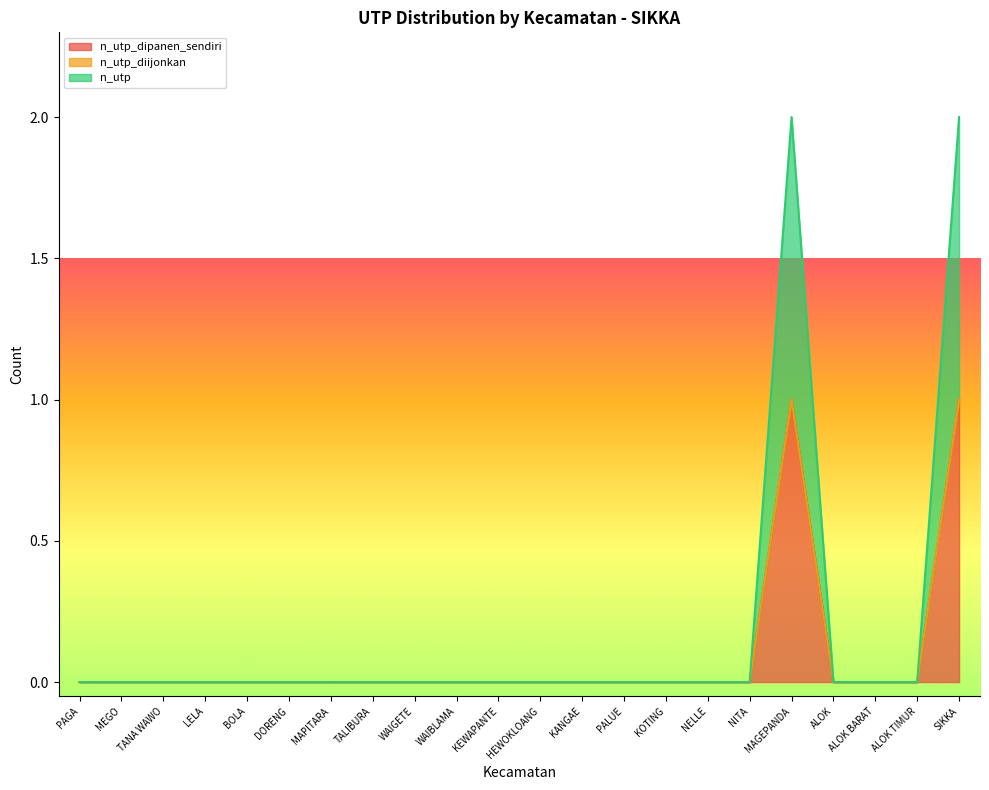

How many lines are shown in the chart?

3